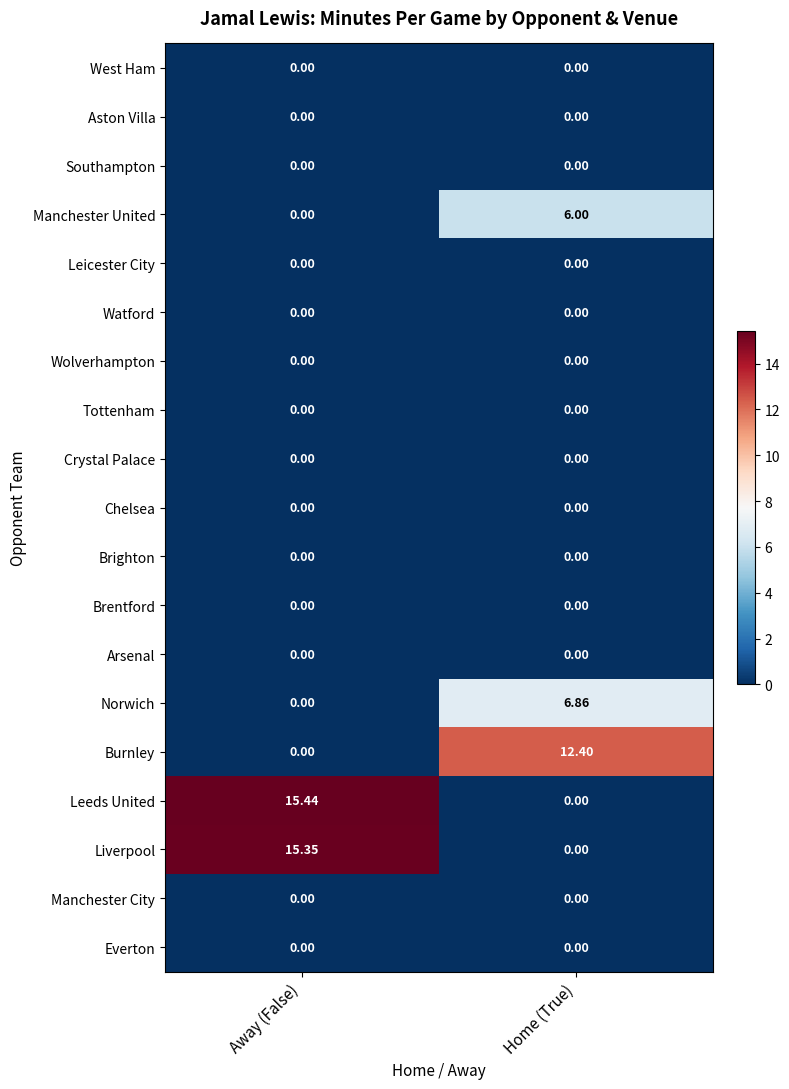

How many distinct data groups are displayed?

19